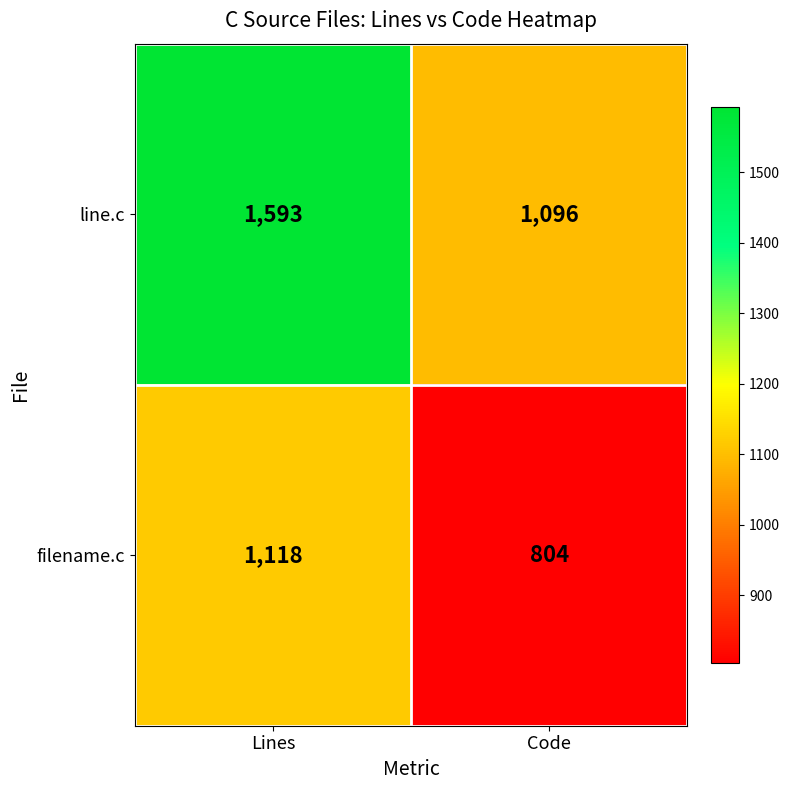

Which series changed the most between Lines and Code?

line.c